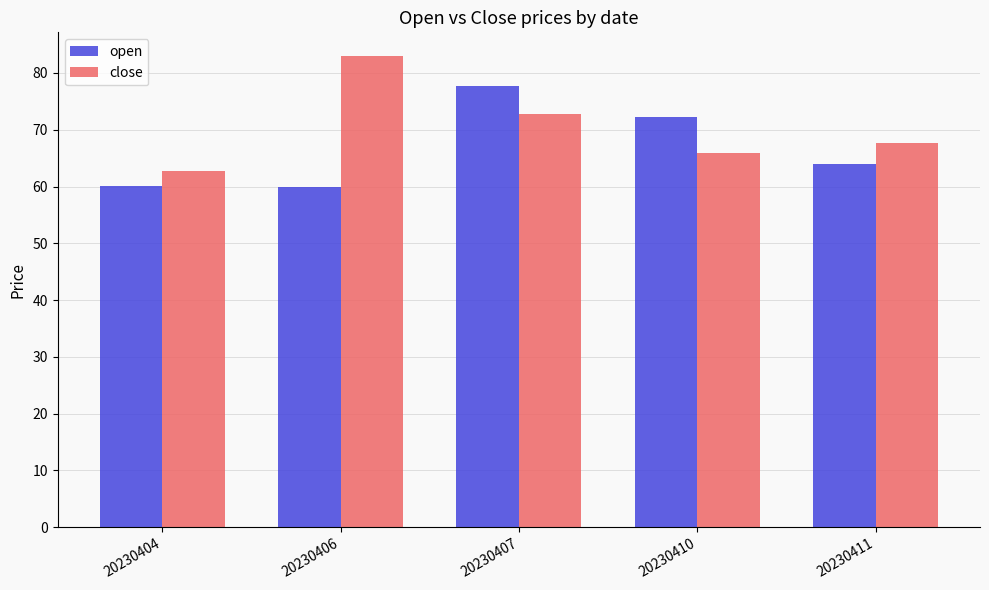

Rank the series by their average value, from highest to lowest.

close, open